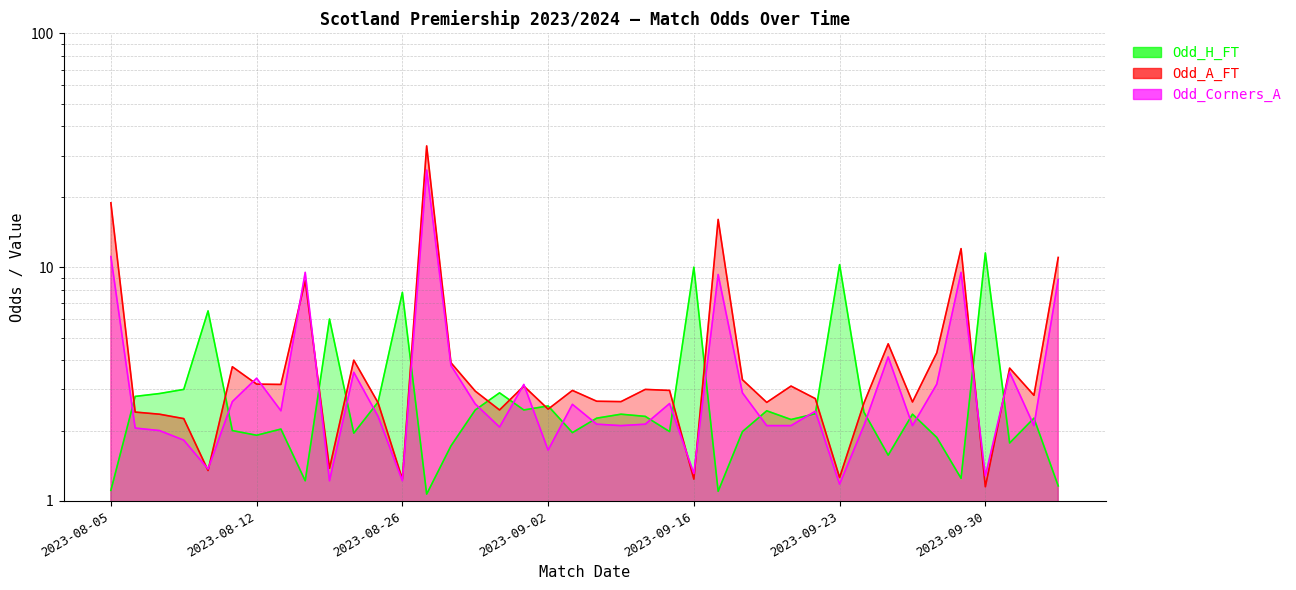

How many values in the Odd_H_FT series exceed 2?

24